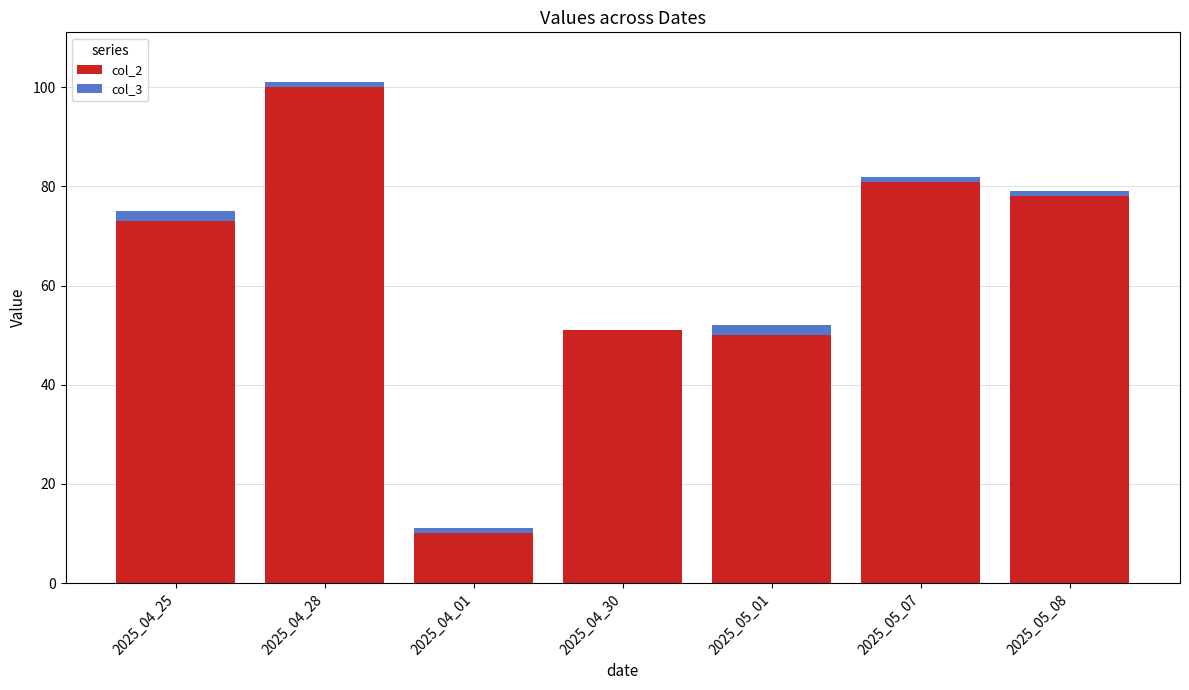

True or false: col_2 has a value of 81 at 2025_05_07.

True